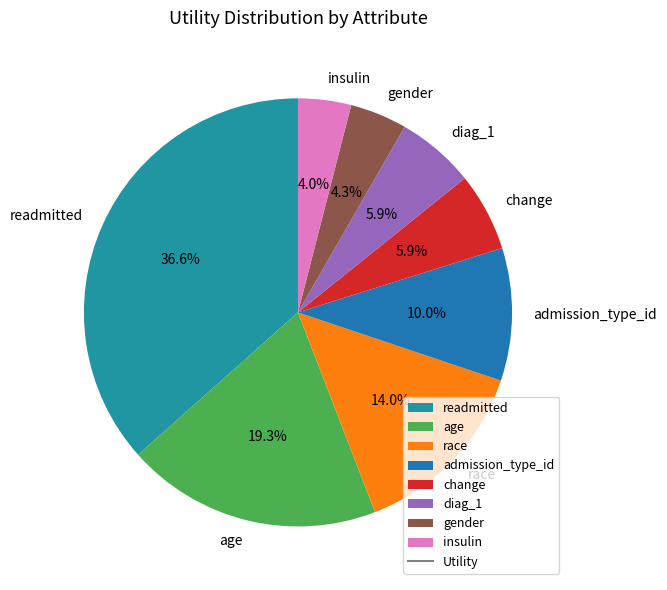

Is it true that change is 6% of the pie?

True